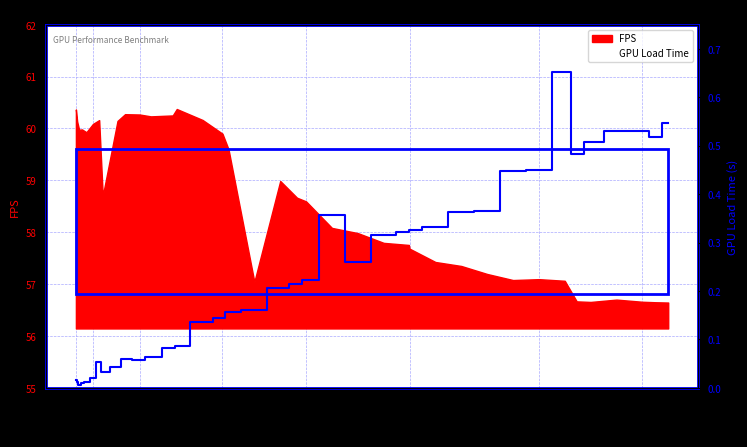

Is it true that the value at 1800K is 0.0?

False